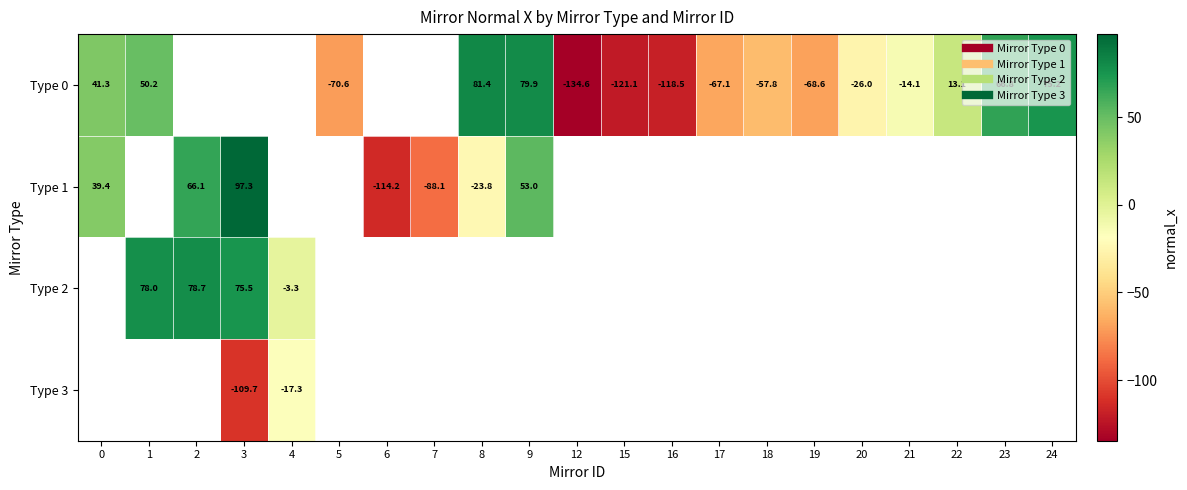

How many values in the Type 0 series are below -121?

2